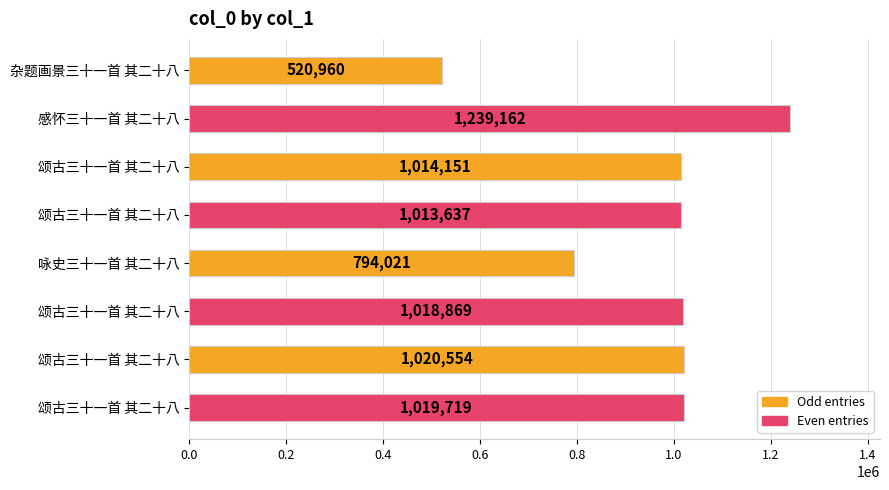

What is the maximum value shown in the chart?

1239162